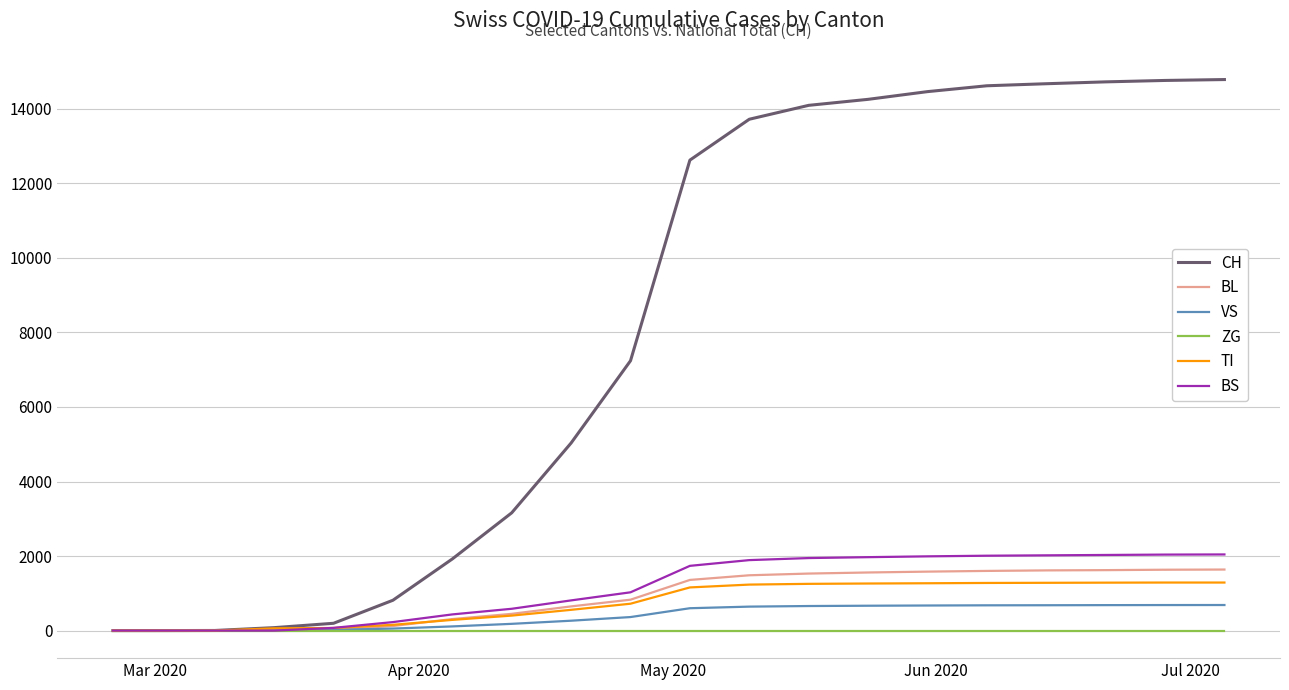

Which series has the largest range (max minus min)?

CH